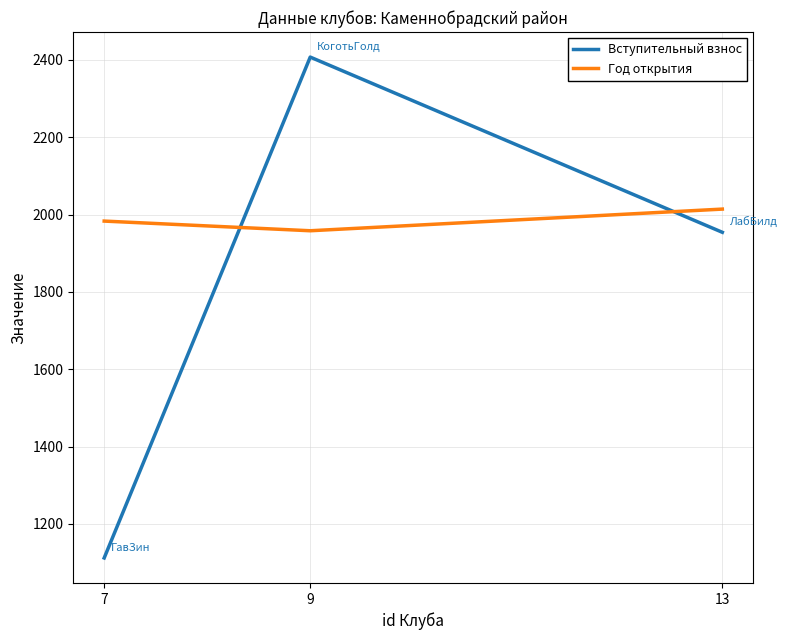

What is the difference between the maximum and minimum values in the Год открытия series?

56